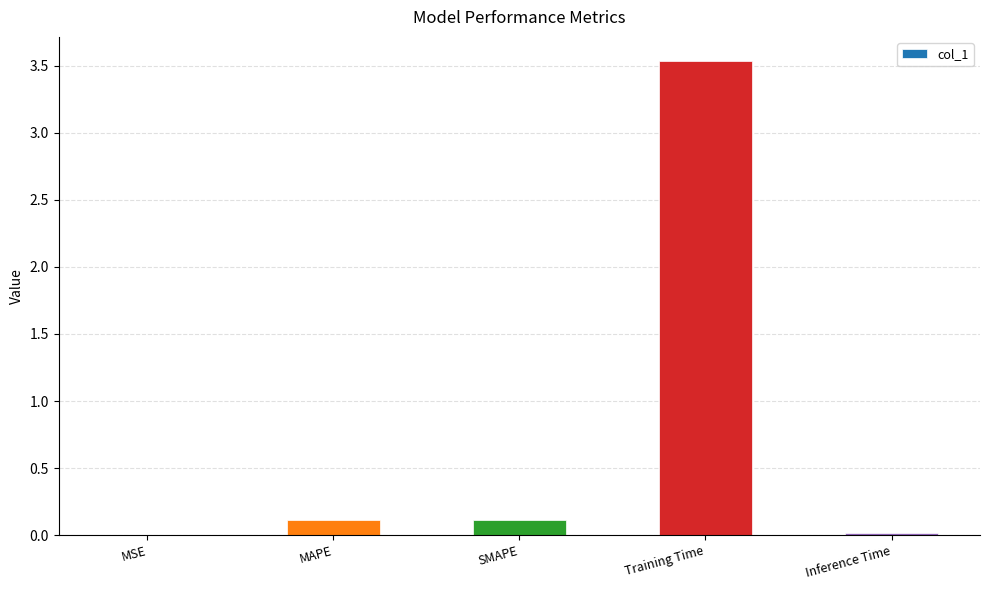

Which label corresponds to the largest value in the chart?

Training Time